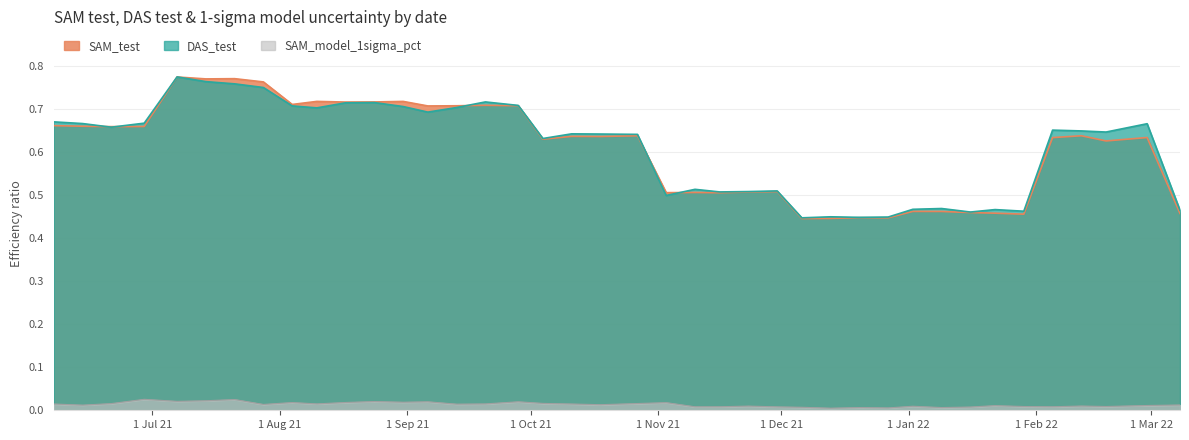

The SAM_model_1sigma_pct series shows 0.0 at 2022-03-08. True or false?

False